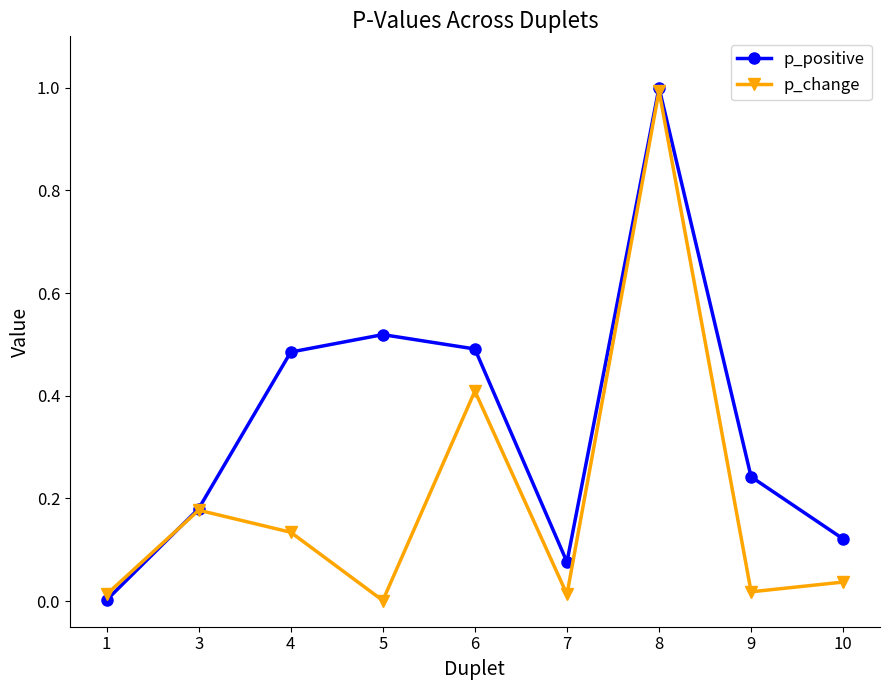

True or false: p_change and p_positive intersect in this chart.

True